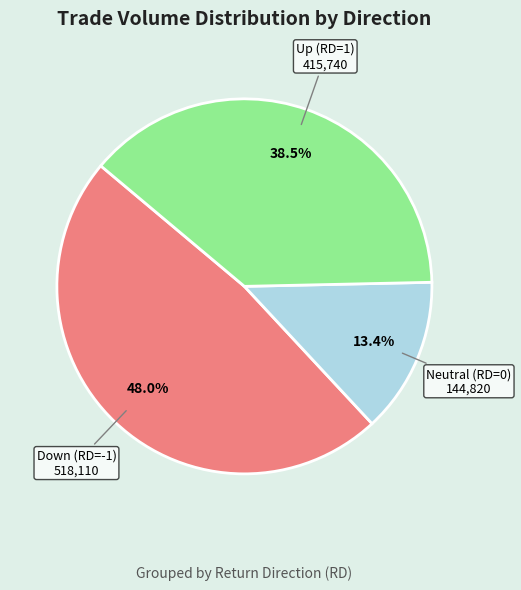

Does any single category account for the majority?

No